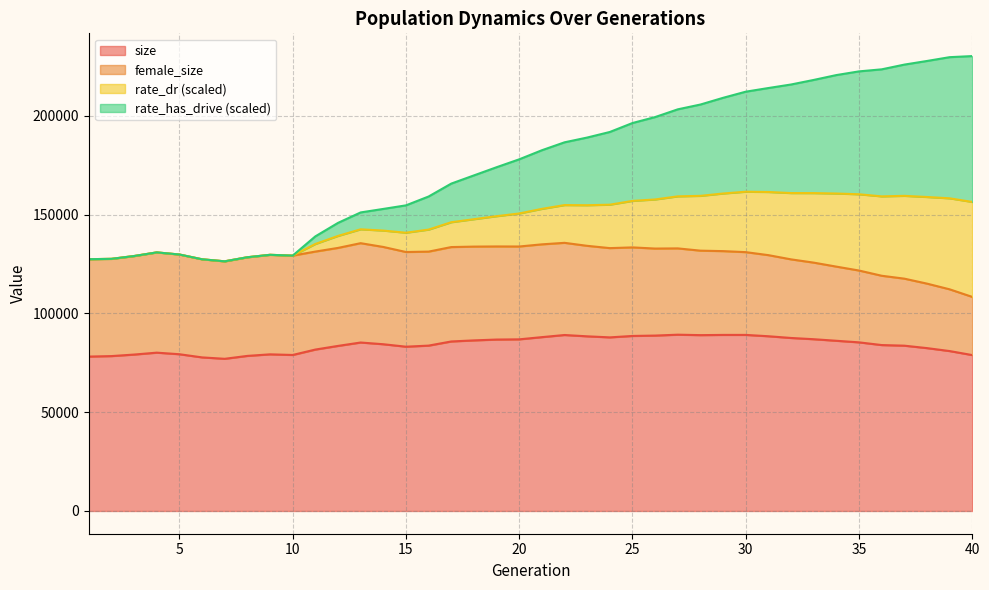

How many data points in size are less than 85289?

20